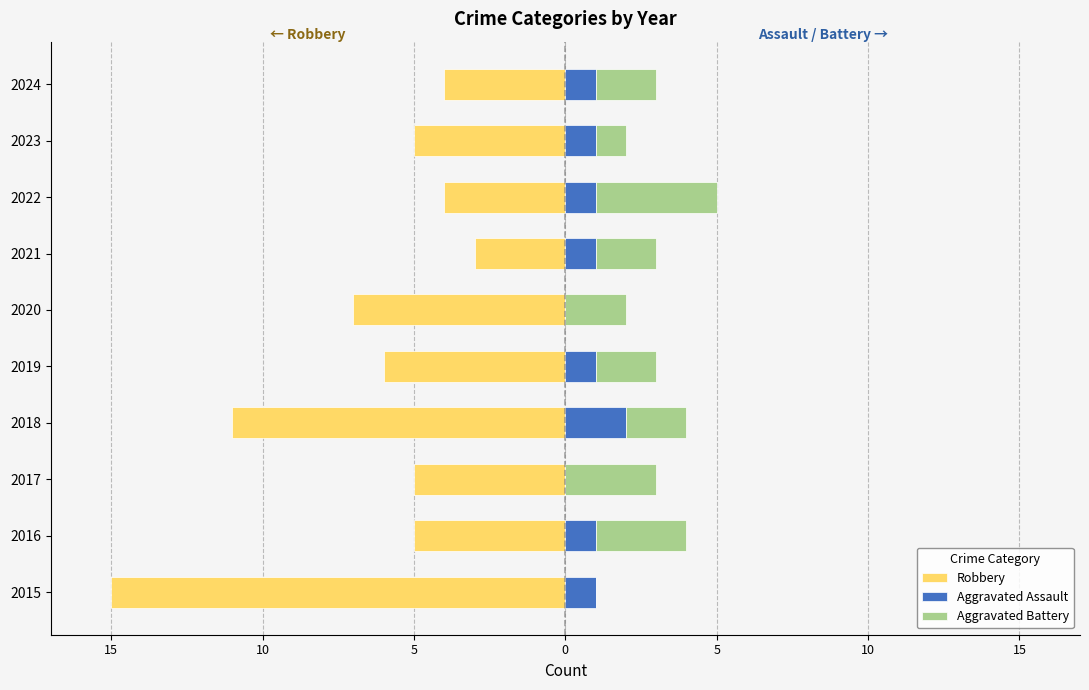

What are all the series names shown in the legend?

Robbery, Aggravated Assault, Aggravated Battery